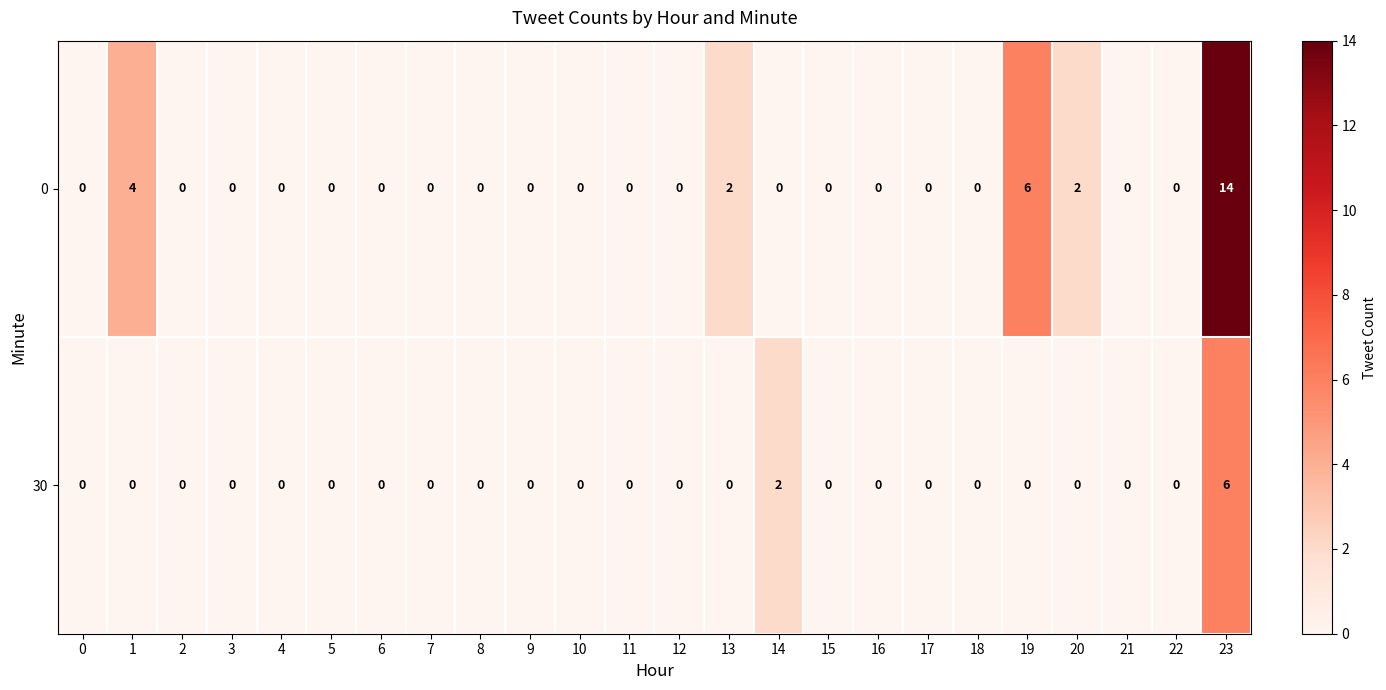

What is the sum of all 0 values?

28